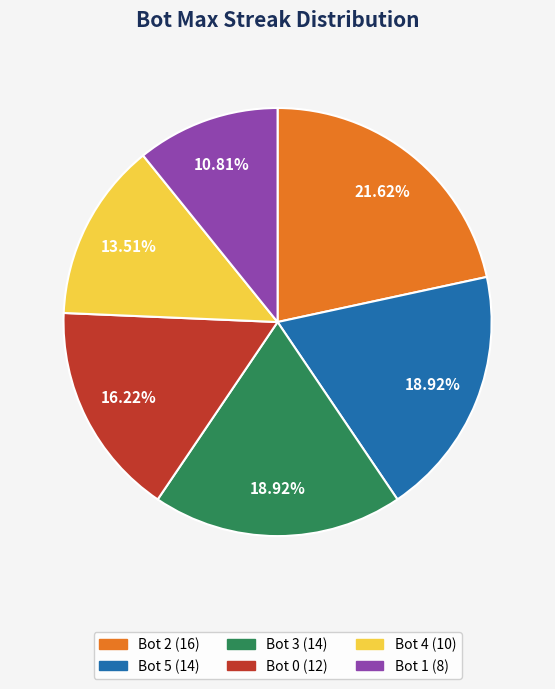

Does Bot 0 (12) account for over 50% of the chart?

No